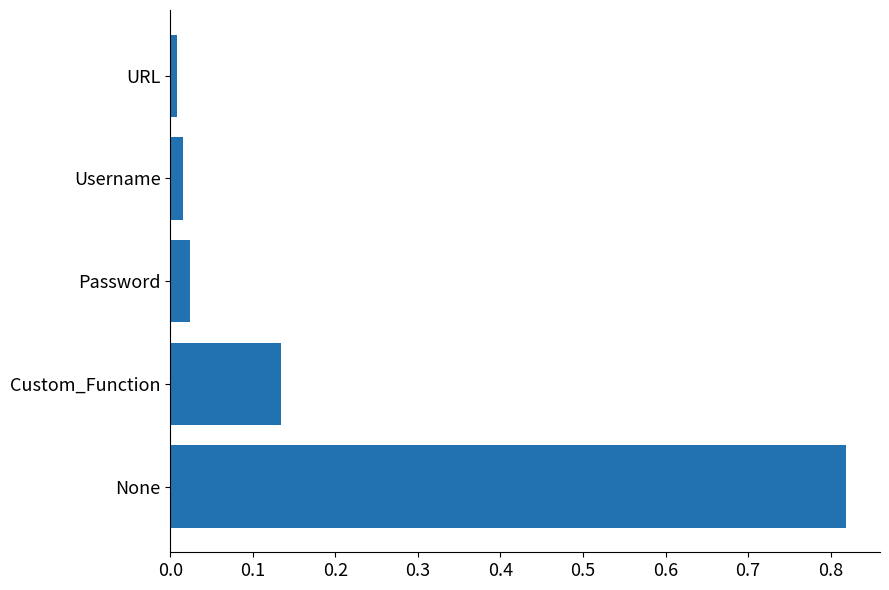

Between Custom_Function and Username, which is larger?

Custom_Function